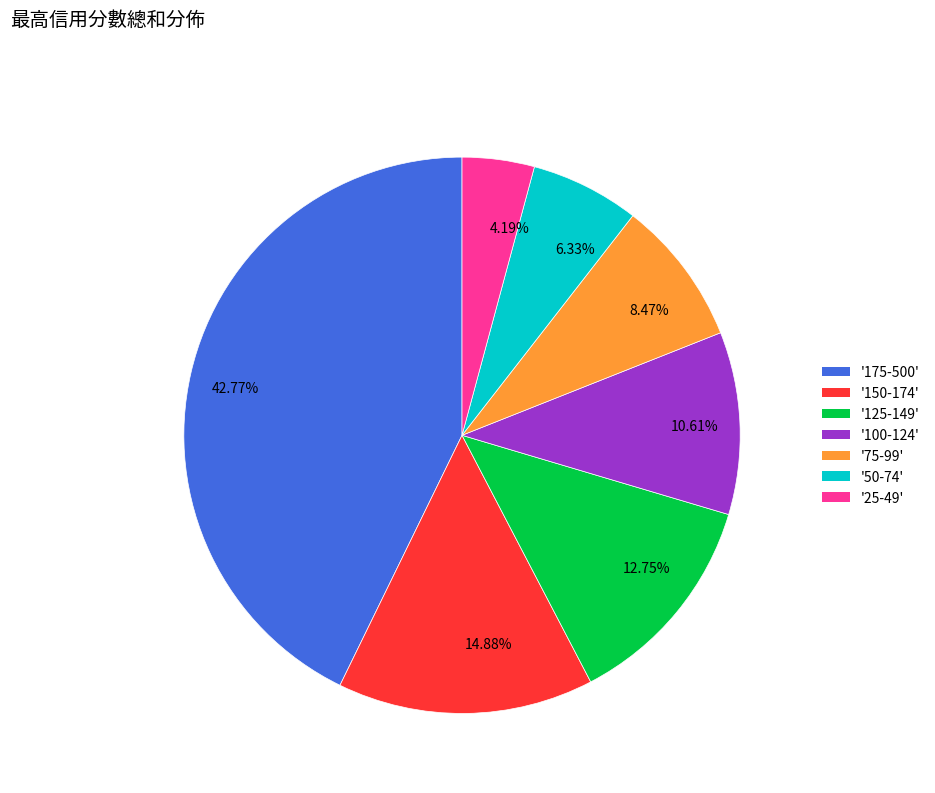

Is there a majority slice in this chart?

No